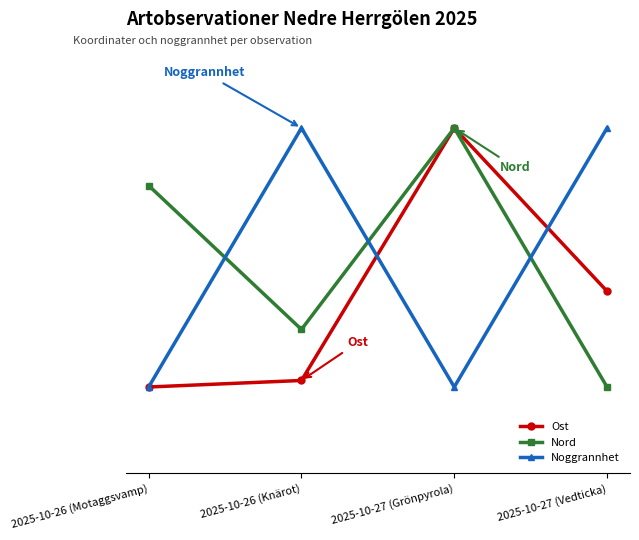

List the series in order of their peak value, lowest first.

Ost, Nord, Noggrannhet